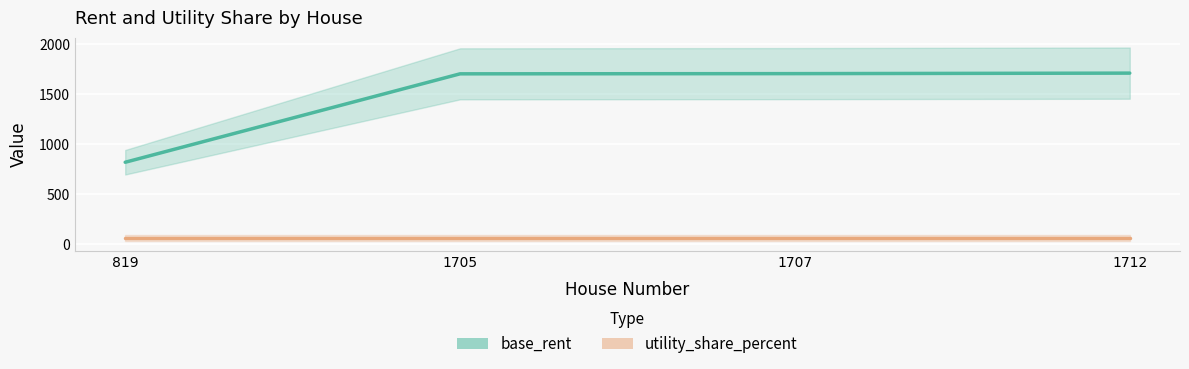

How many values in the base_rent series are below 1707?

2